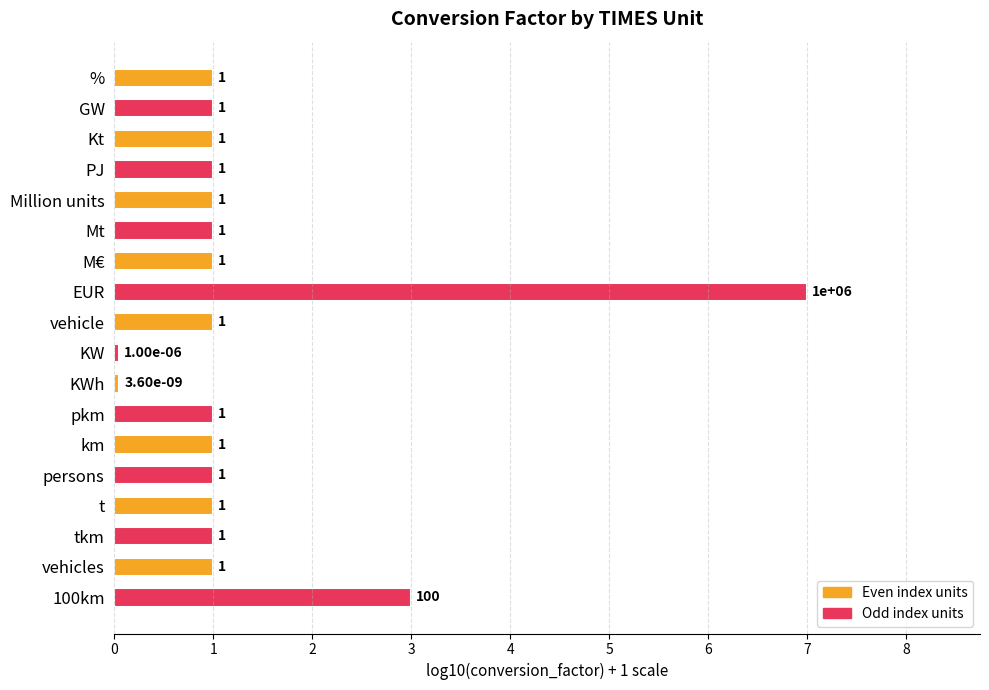

The value at GW is 1.0. True or false?

True